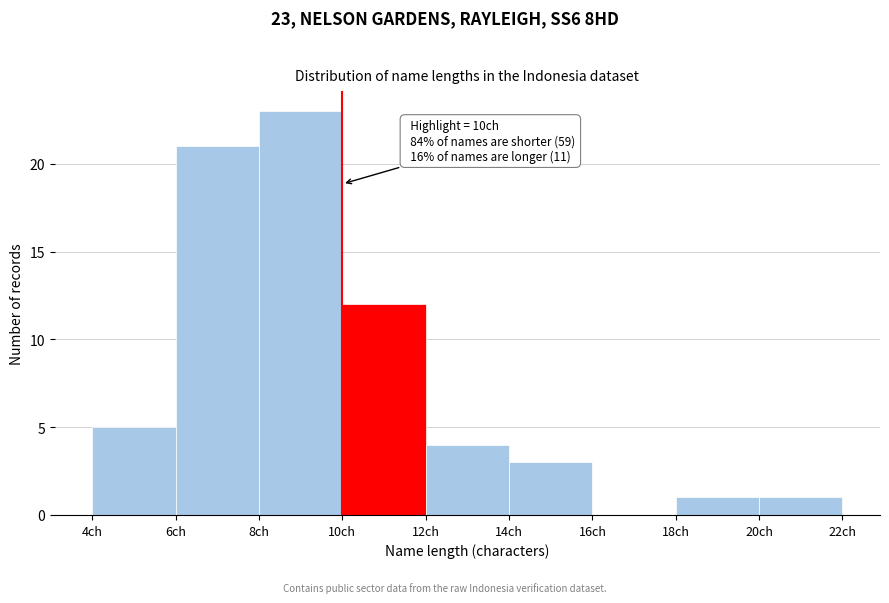

Which range on the x-axis has the tallest bar?

8 to 10